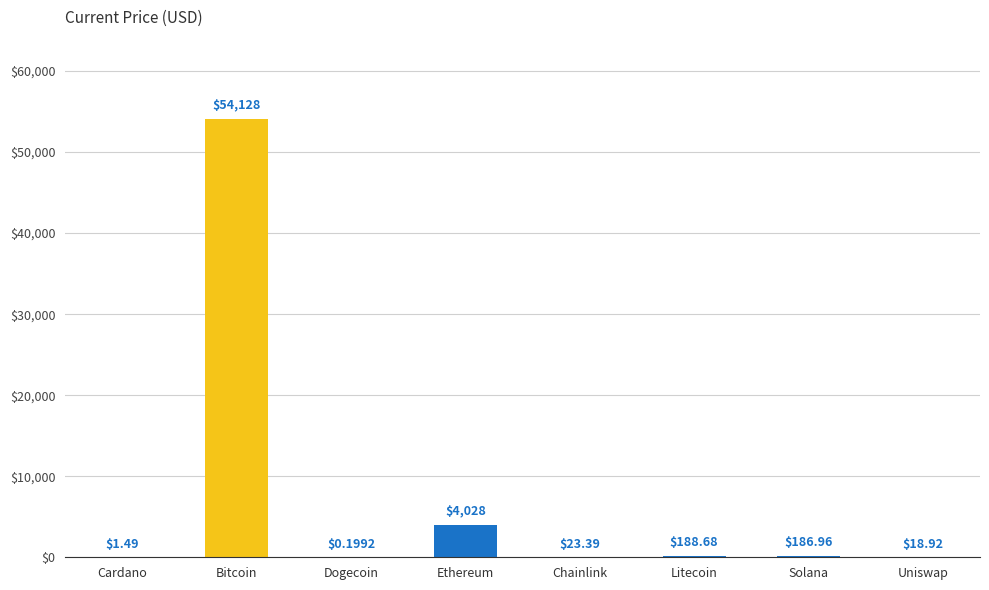

Which has a higher value, Cardano or Ethereum?

Ethereum